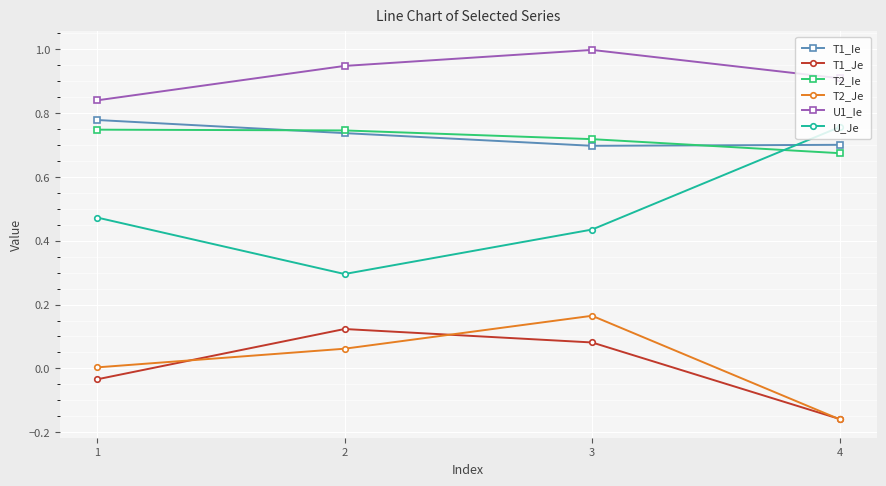

True or false: U1_Ie and T1_Je intersect in this chart.

False